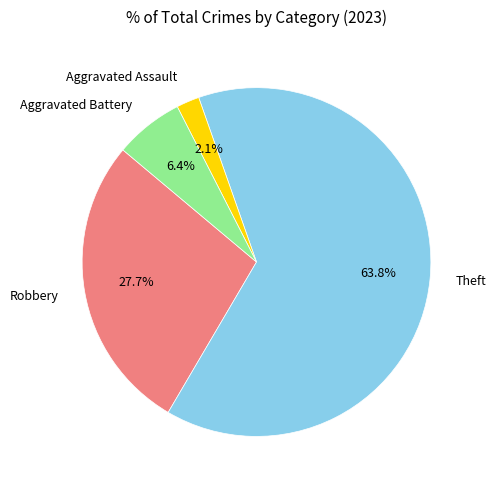

Is there any slice that represents more than half of the pie?

Yes